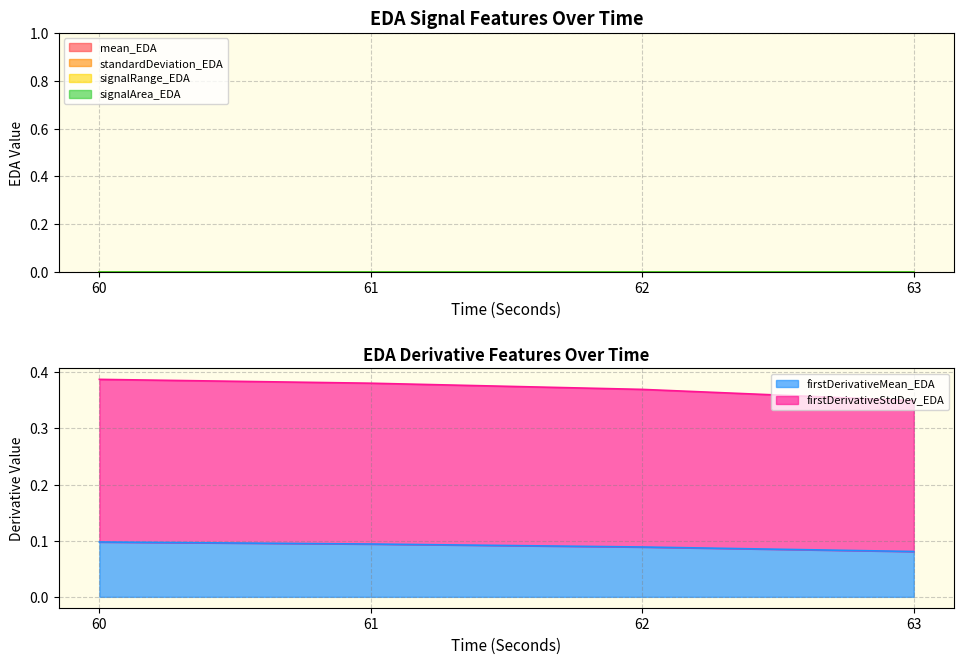

At which category is the sum across all series the highest?

60